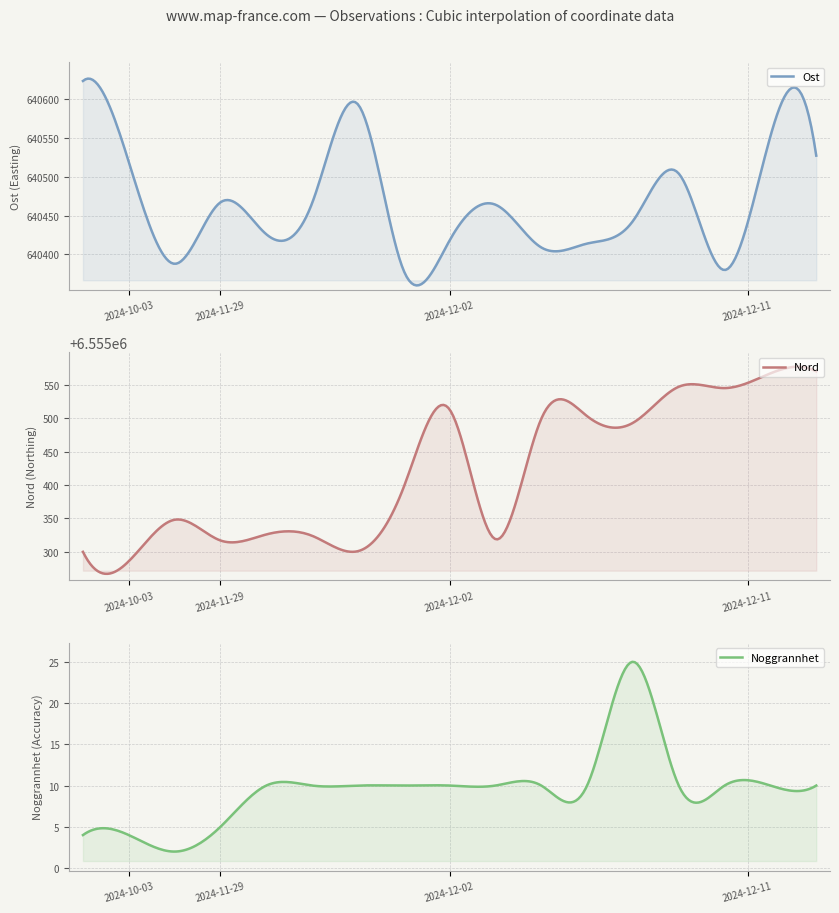

Reading left to right, what are all the values shown in this chart?

Ost: 640623	640519	640388	640467	640426	640466	640593	640379	640418	640464	640409	640414	640443	640504	640380	640552	640527
Nord: 6555300	6555286	6555348	6555317	6555326	6555324	6555301	6555397	6555513	6555319	6555499	6555503	6555493	6555547	6555545	6555567	6555570
Noggrannhet: 4	4	2	5	10	10	10	10	10	10	10	10	25	10	10	10	10